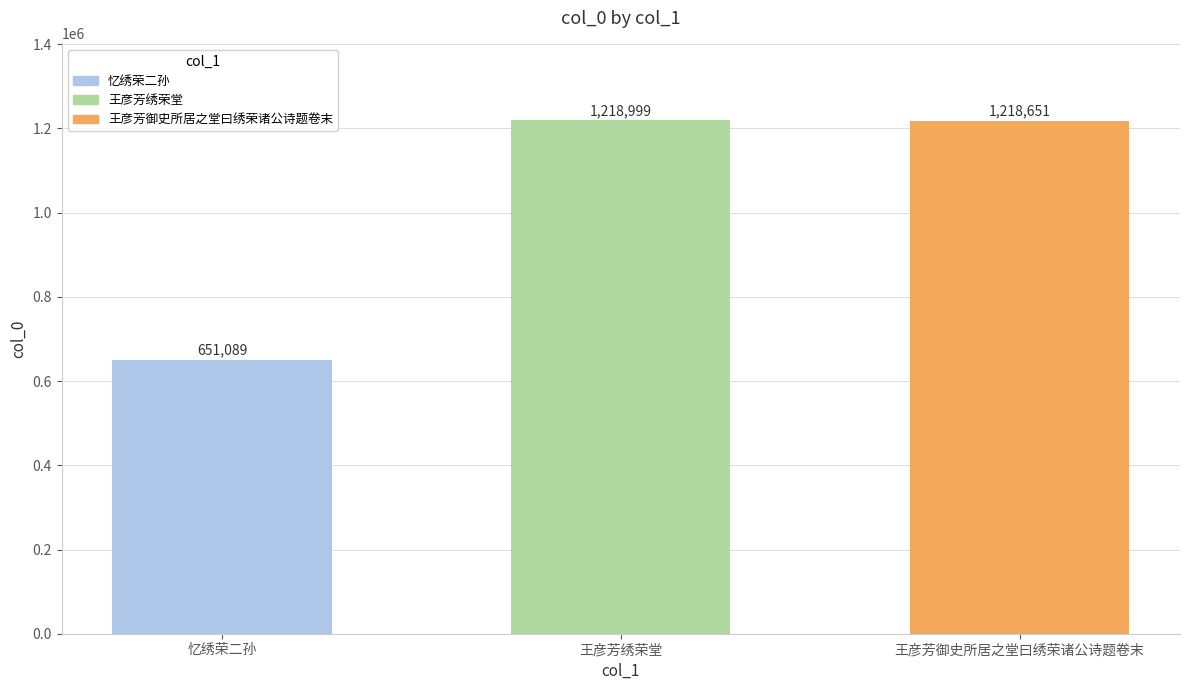

What is the difference between the values at 忆绣荣二孙 and 王彦芳绣荣堂?

567910